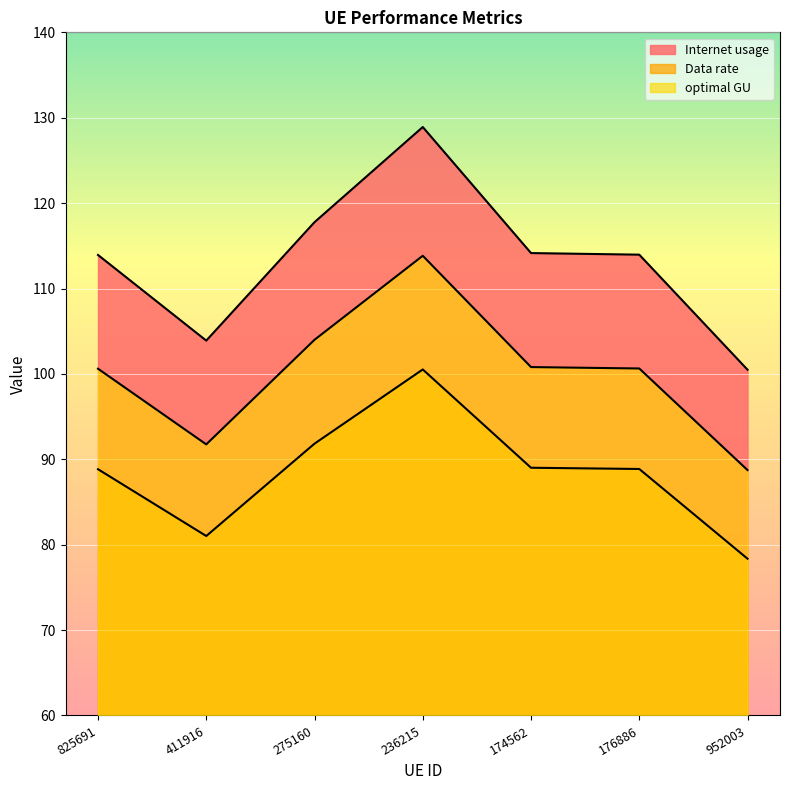

Which series has the widest spread of values?

Internet usage